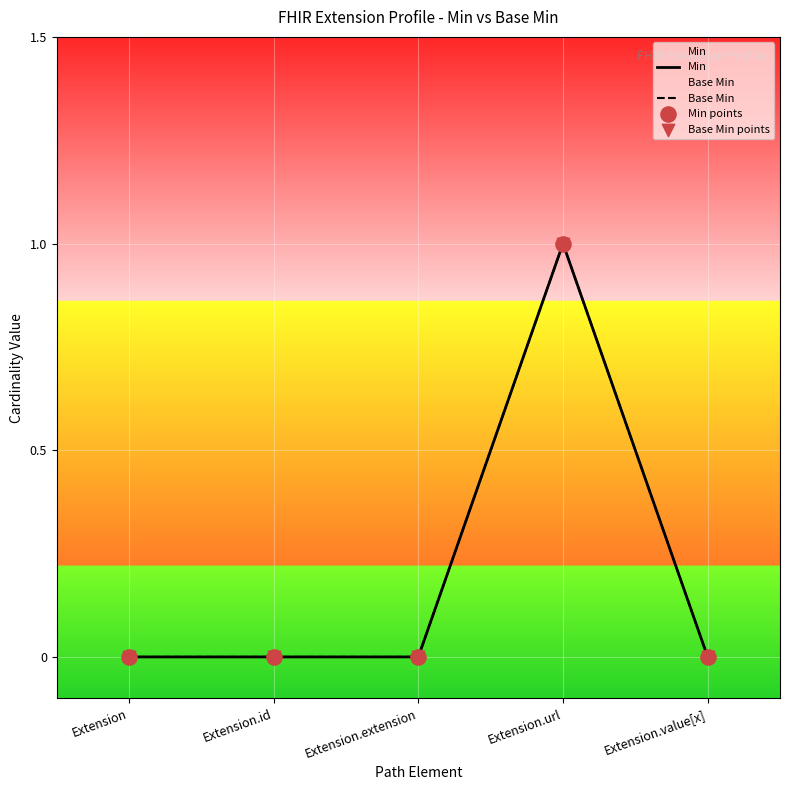

Which series has the largest Y range (max minus min)?

Min